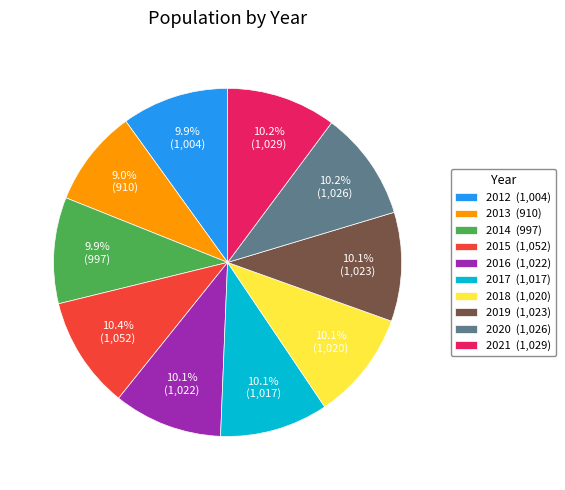

What percentage is the 2017 slice, to the nearest percent?

10%